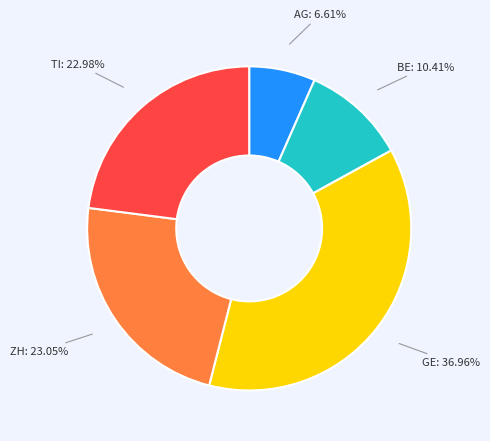

What percentage is the BE slice, to the nearest percent?

10%